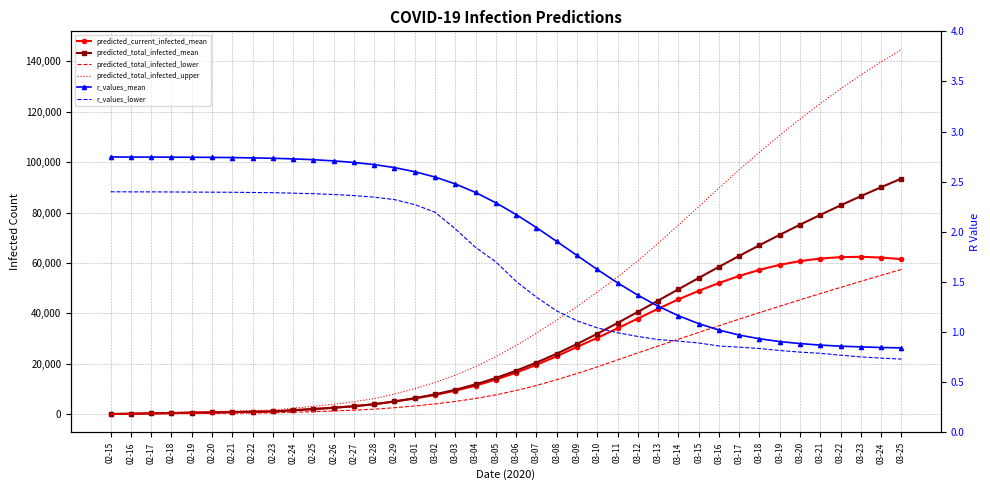

At which label does predicted_total_infected_mean first exceed 17308?

03-07